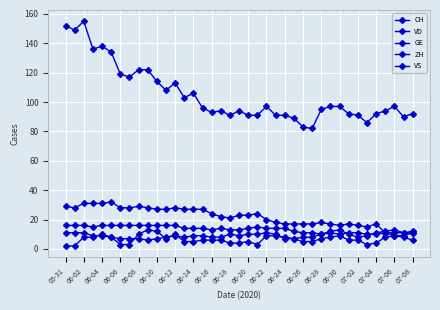

How many categories are shown in the chart?

39